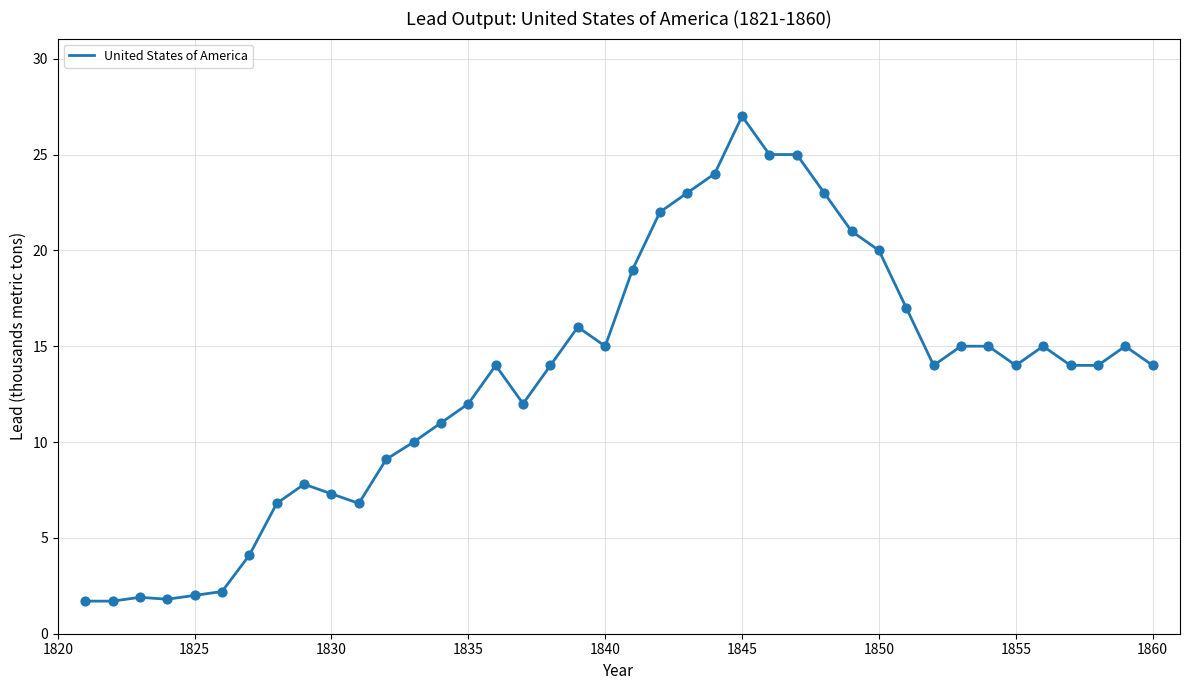

What is the difference between the maximum and minimum values?

25.3